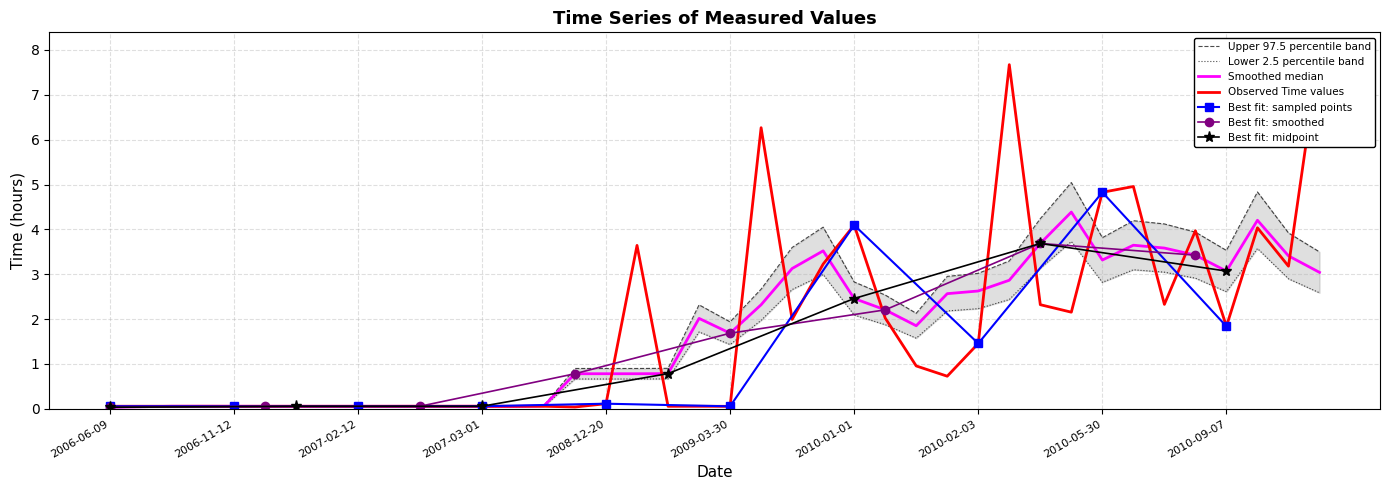

Reading left to right, extract all data points from this chart.

0.1	0.1	0.1	0.1	0.1	0.1	0.1	0.1	0.1	0.1	0.1	0.1	0.1	0.1	0.1	0.0	0.1	3.6	0.1	0.1	0.1	6.3	2.0	3.2	4.1	2.0	1.0	0.7	1.5	7.7	2.3	2.2	4.8	5.0	2.3	4.0	1.8	4.0	3.2	8.0